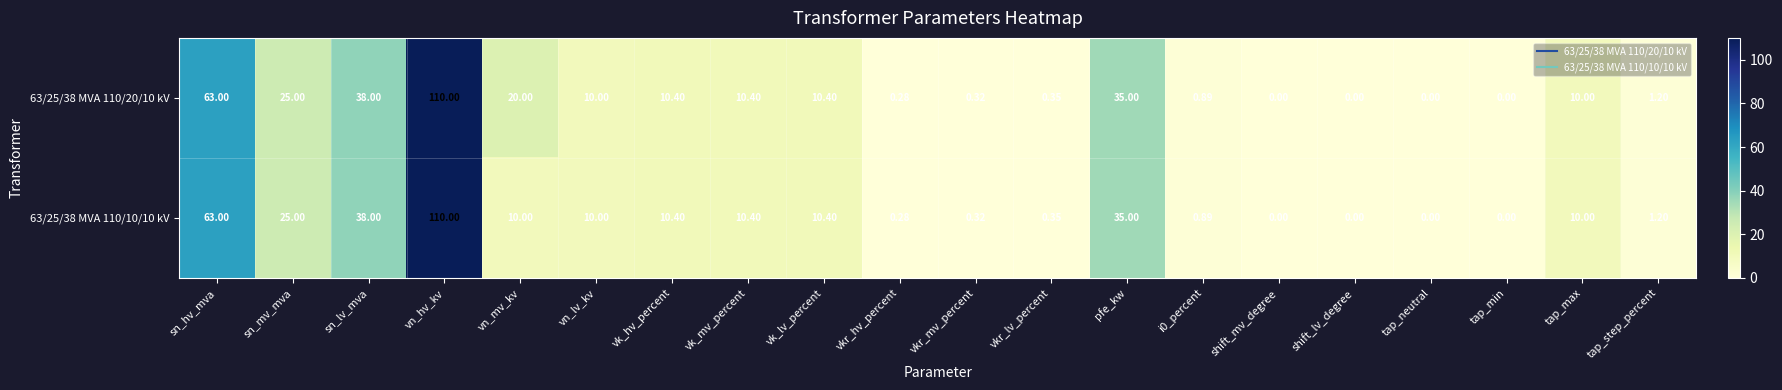

Where does the 63/25/38 MVA 110/10/10 kV series first go above 10?

sn_hv_mva